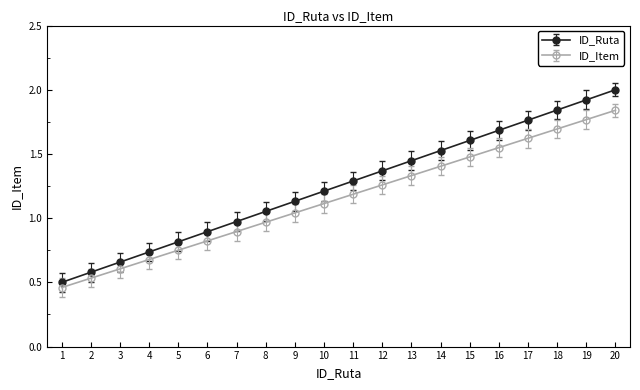

Which series changed the most between 12 and 18?

ID_Ruta